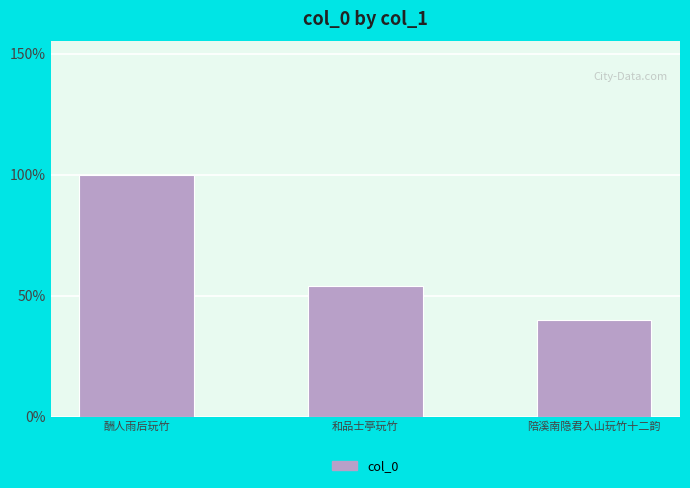

What is the maximum value shown in the chart?

1228684